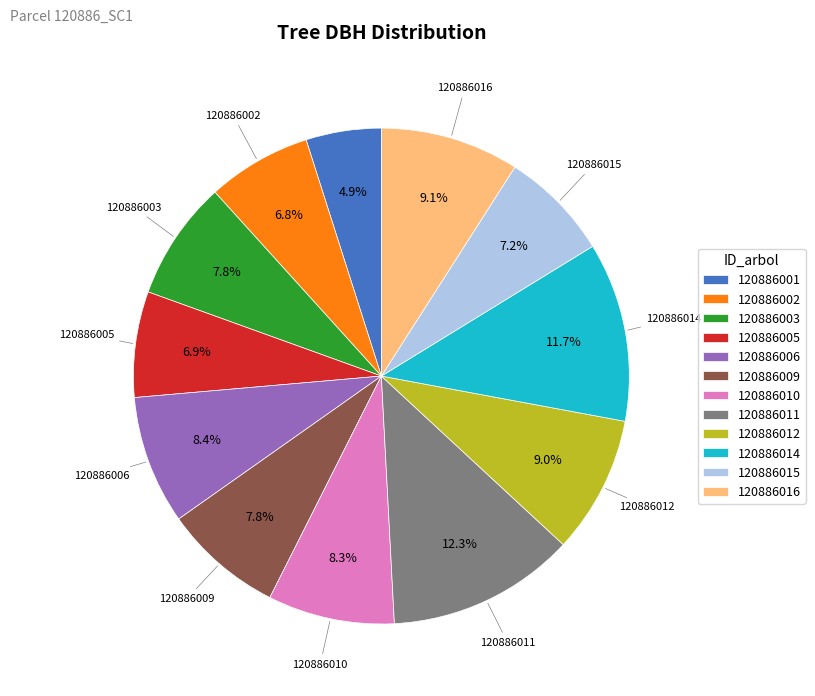

How many slices are in this pie chart?

12